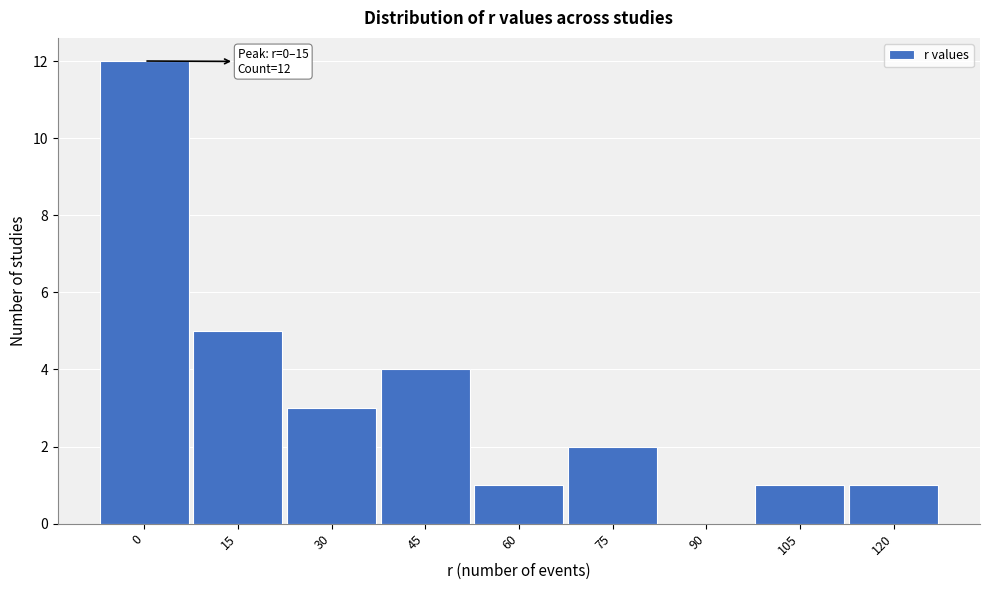

Reading left to right, transcribe all the data shown in this chart.

0=12	15=5	30=3	45=4	60=1	75=2	90=0	105=1	120=1